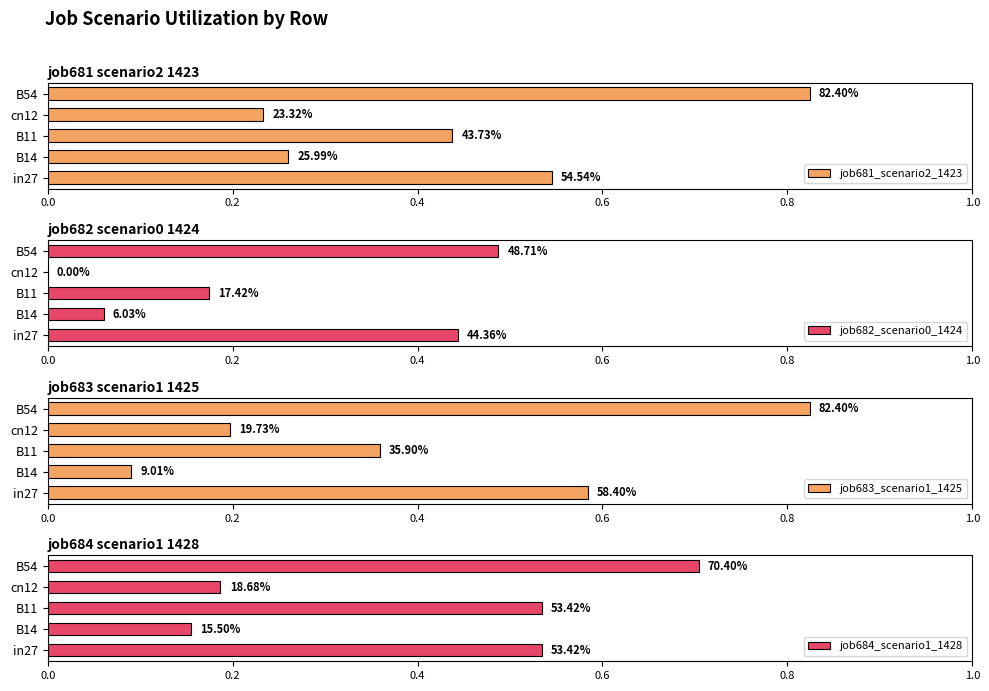

Reading right to left, what are all the values shown in this chart?

job681_scenario2_1423: 0.8	0.2	0.4	0.3	0.5
job682_scenario0_1424: 0.5	0.0	0.2	0.1	0.4
job683_scenario1_1425: 0.8	0.2	0.4	0.1	0.6
job684_scenario1_1428: 0.7	0.2	0.5	0.2	0.5